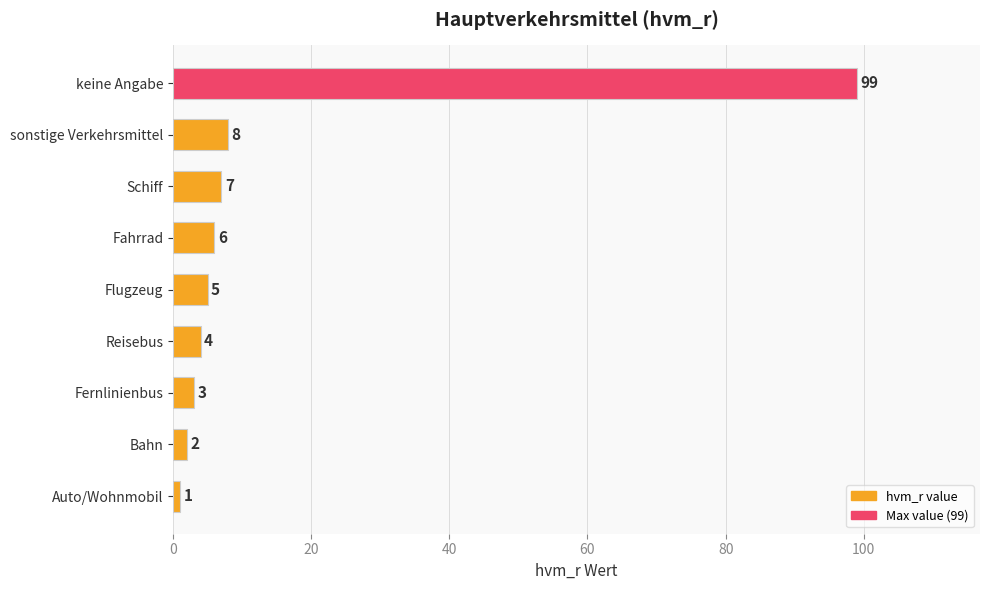

How many values are below 5?

4